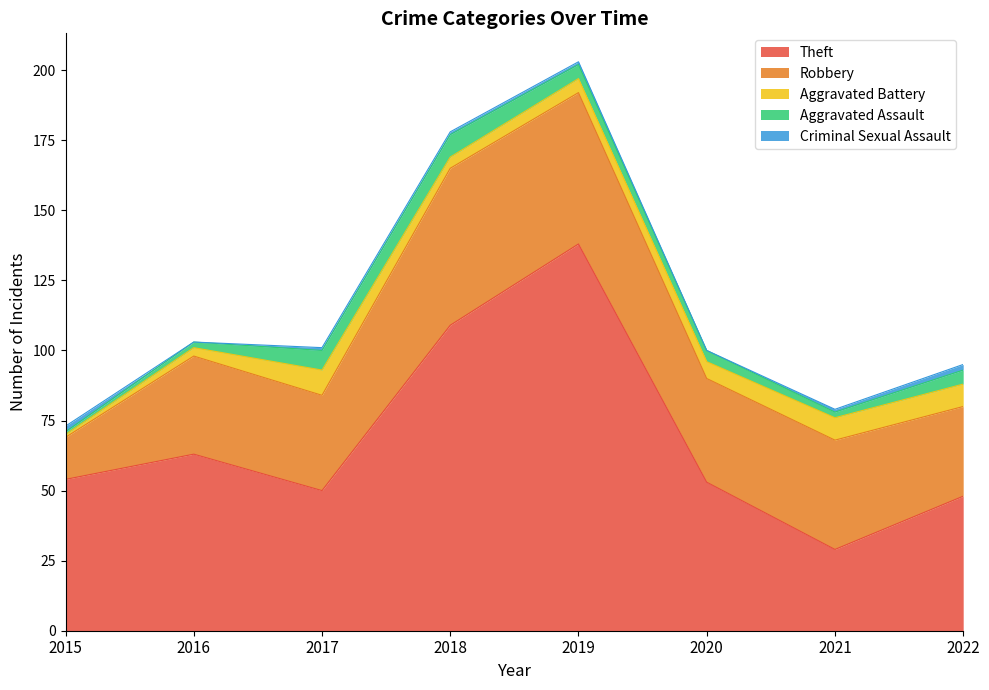

How many intersections are there between Criminal Sexual Assault and Aggravated Assault?

1